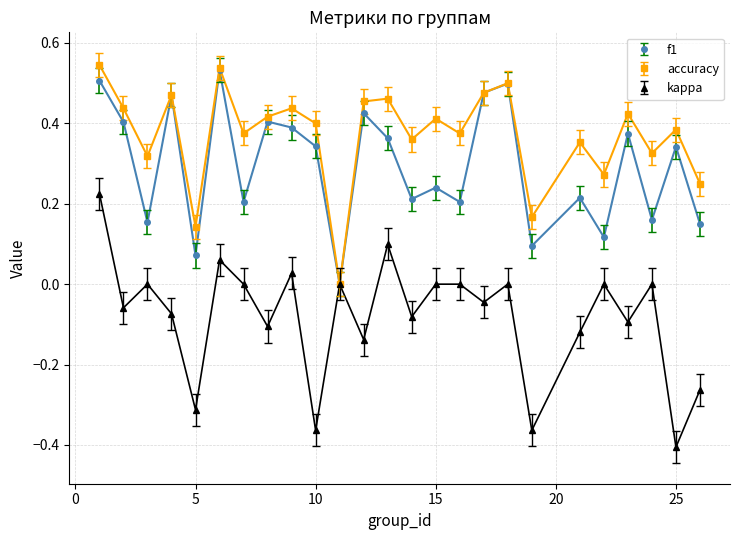

How many interior local valleys does the accuracy series have?

9